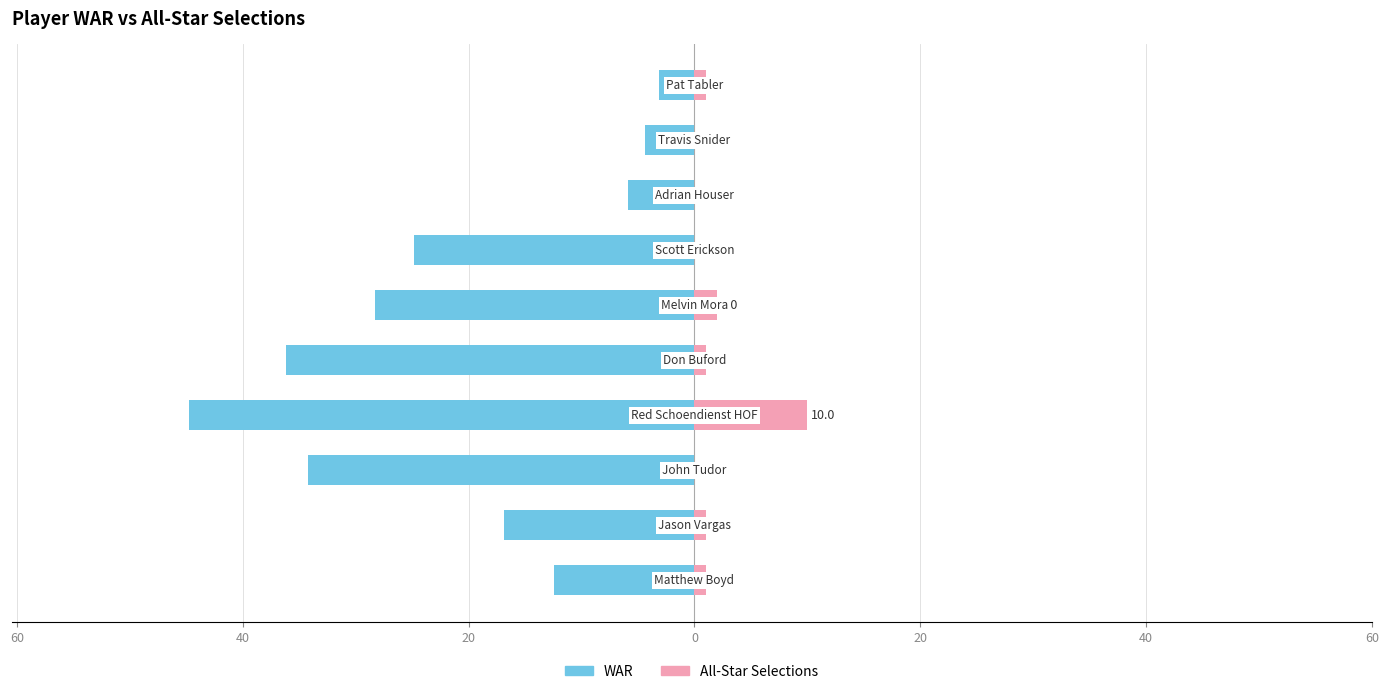

Count the number of data series in this chart.

2